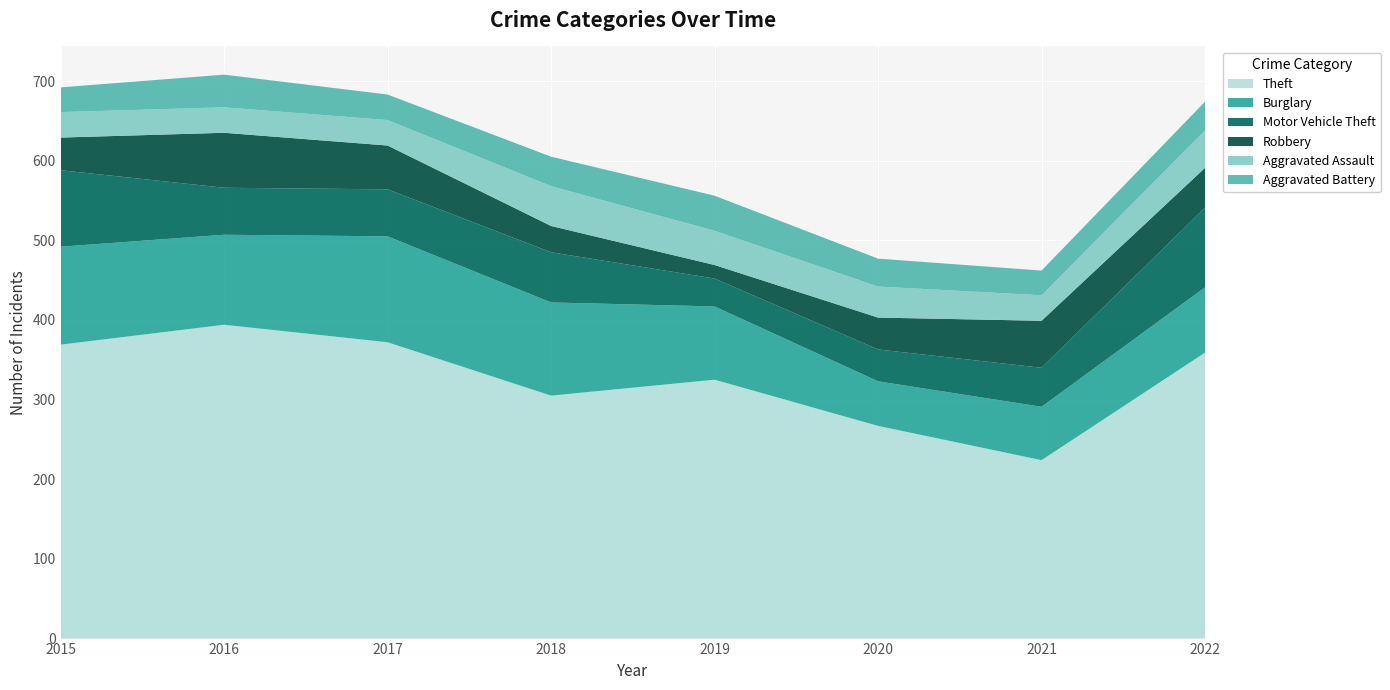

Reading left to right, what are all the values shown in this chart?

Theft: 369	394	372	305	325	267	224	359
Burglary: 123	113	133	117	92	56	67	82
Motor Vehicle Theft: 96	59	59	63	35	40	49	100
Robbery: 41	69	55	33	17	40	59	50
Aggravated Assault: 32	32	32	50	43	39	32	47
Aggravated Battery: 31	41	32	37	44	35	31	36